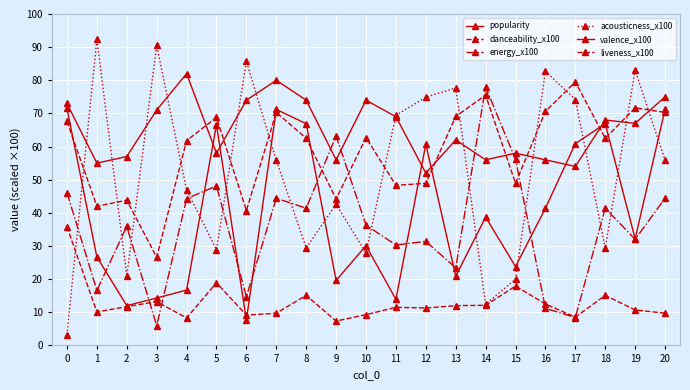

How many data points does each series have?

21